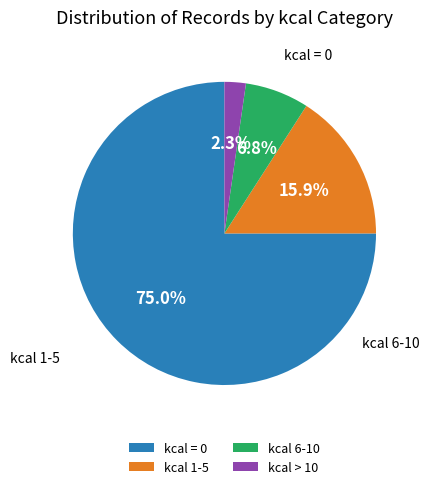

Which category accounts for the majority?

kcal 0